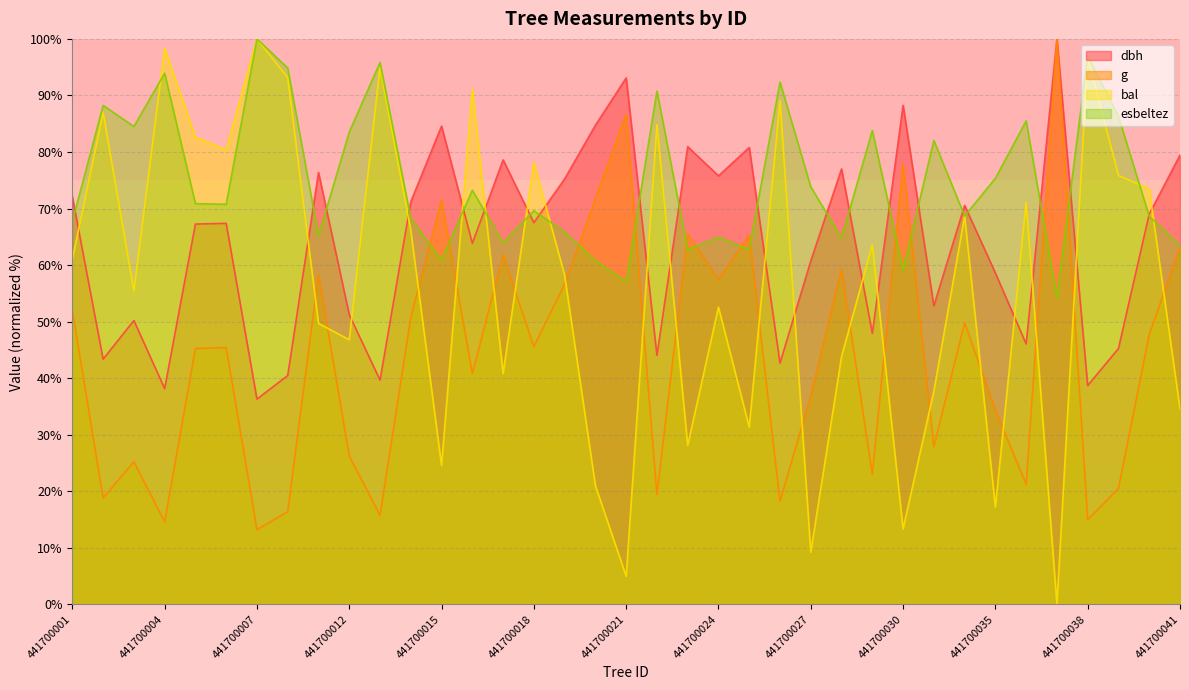

What is the sum of all esbeltez values?

2771.3